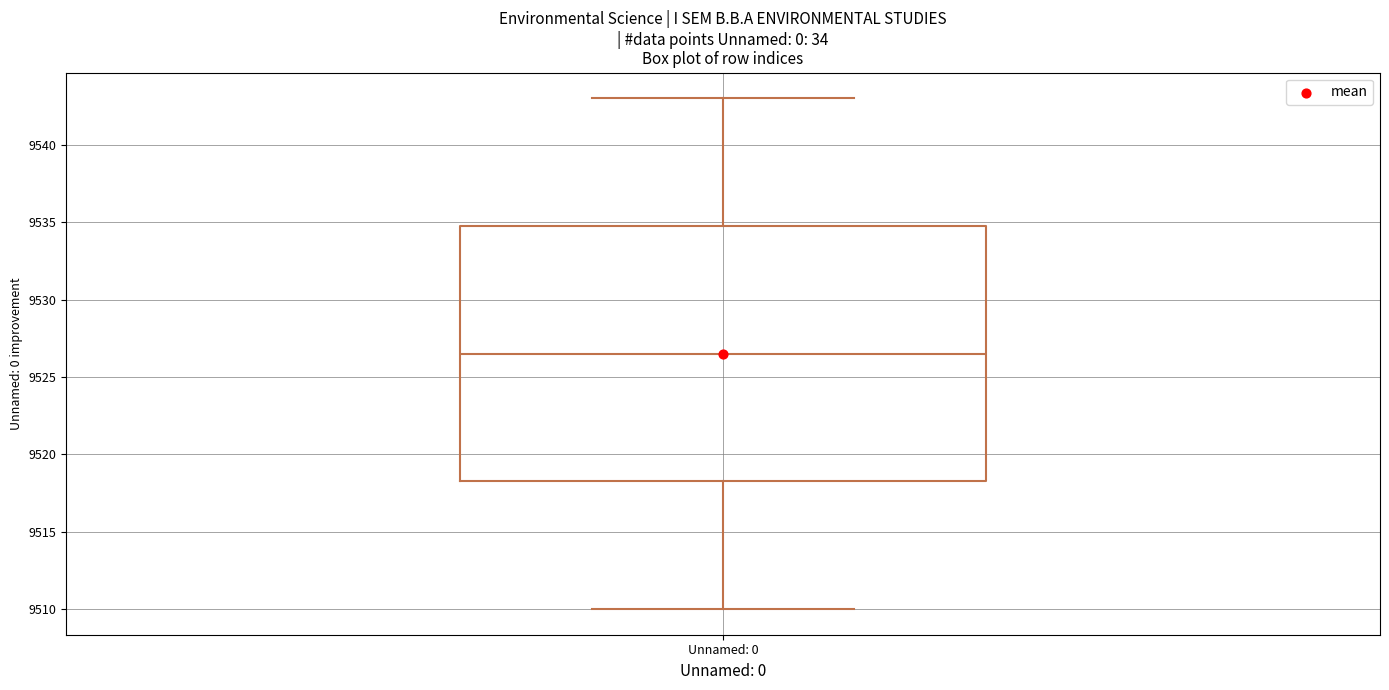

Read this box plot against the y-axis: the position of the median line, the range covered by the box, and the ends of both whiskers. The values are not printed on the chart, so give them approximately, as read against the axis.

median 9526.5, box 9518.5 to 9535.0, whiskers 9510.0 to 9543.0